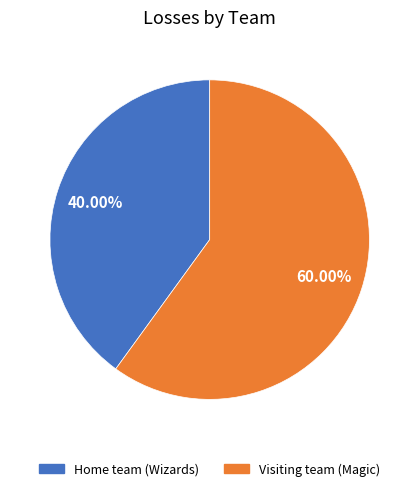

Does Visiting team (Magic) represent more than half of the total?

Yes